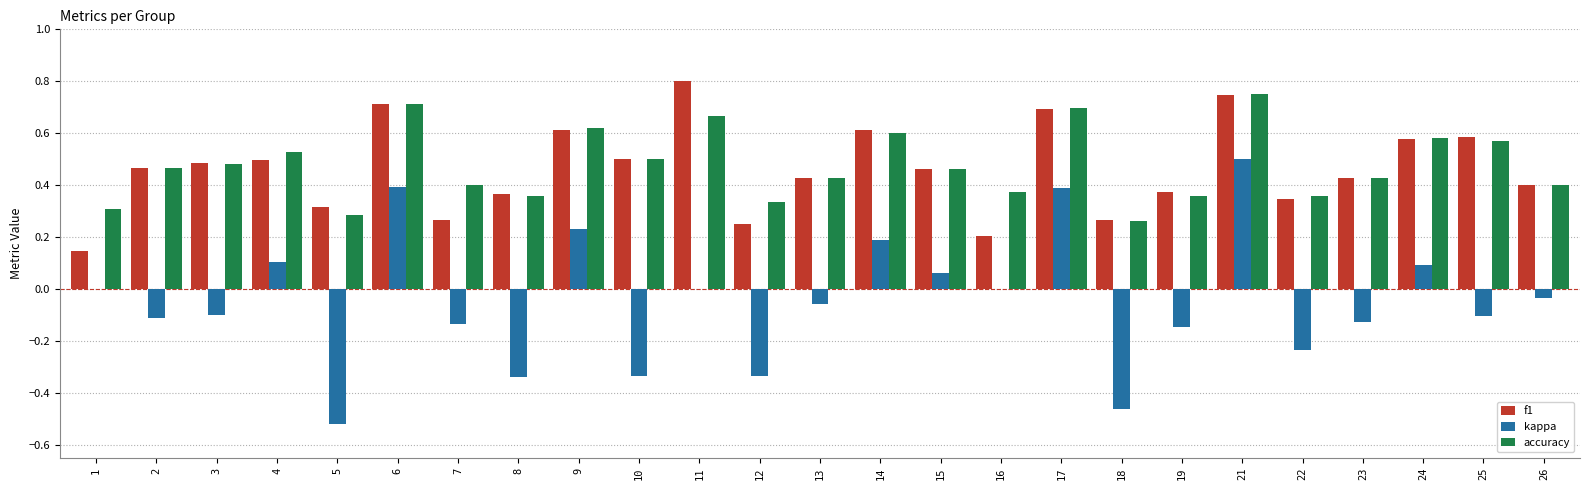

Is it true that accuracy equals 0.2 at 24?

False